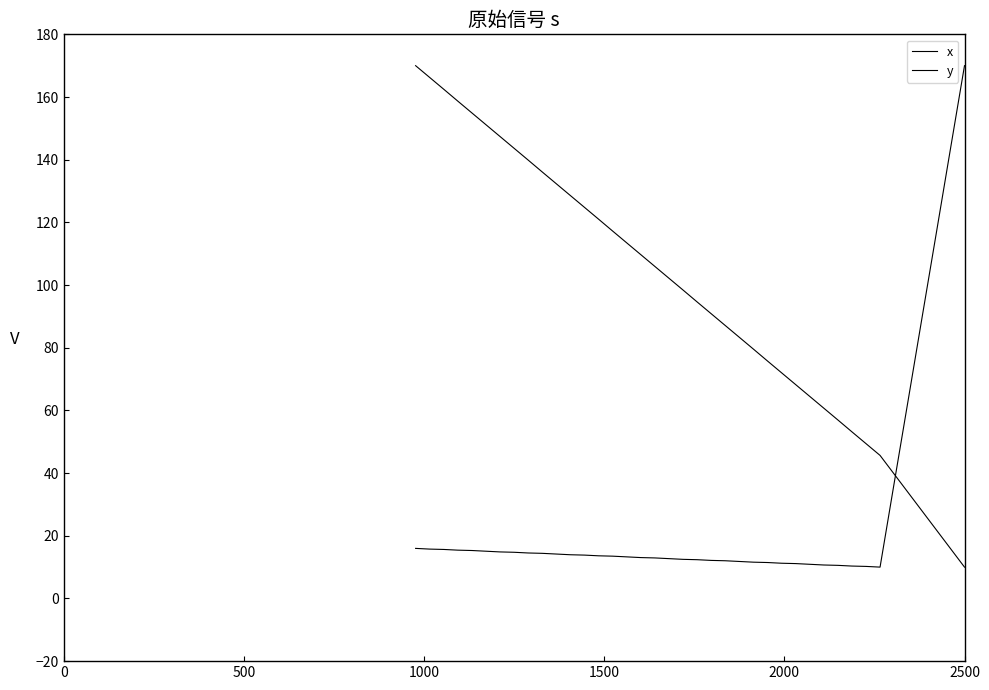

Which series has the largest range (max minus min)?

x